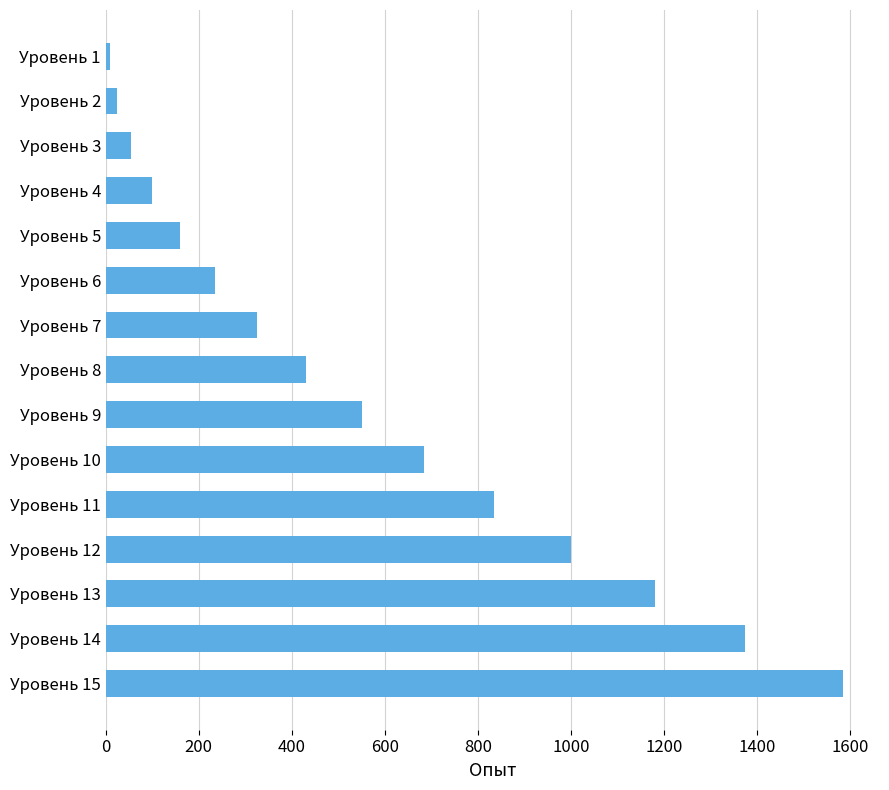

How many series are shown in this chart?

1